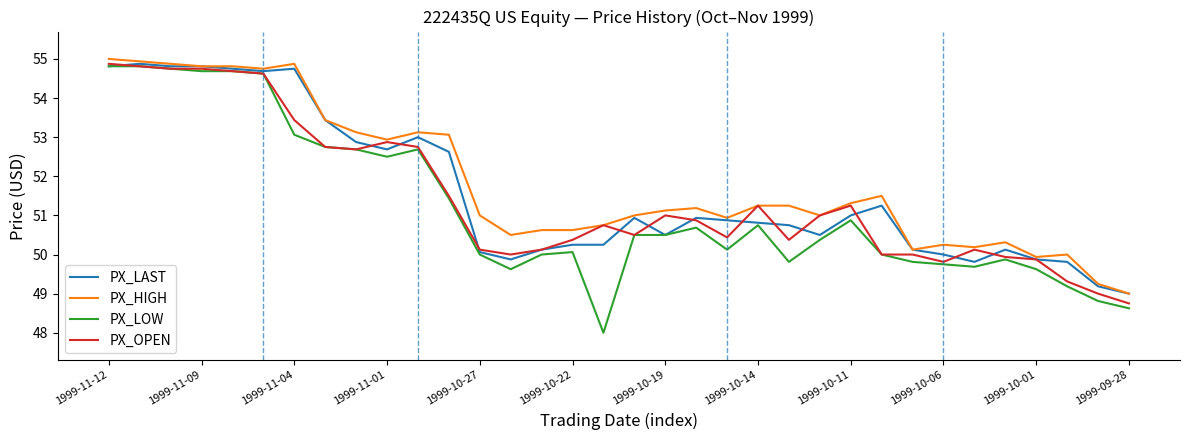

Which series has the largest range (max minus min)?

PX_LOW